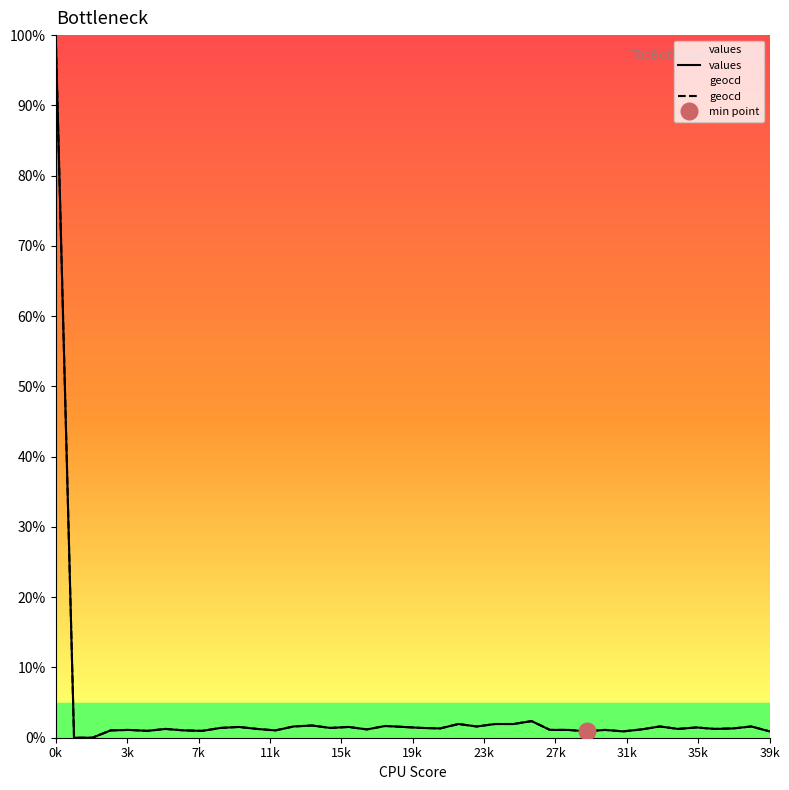

True or false: values and geocd cross at least once.

False